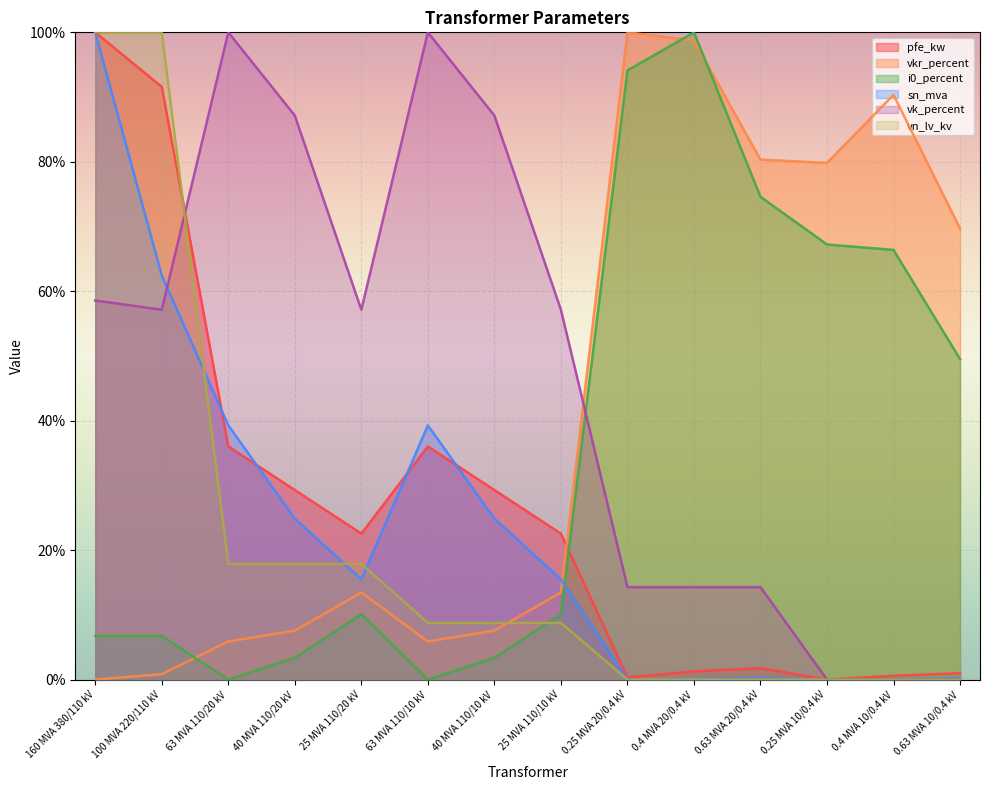

What position from the right is 63 MVA 110/10 kV?

9